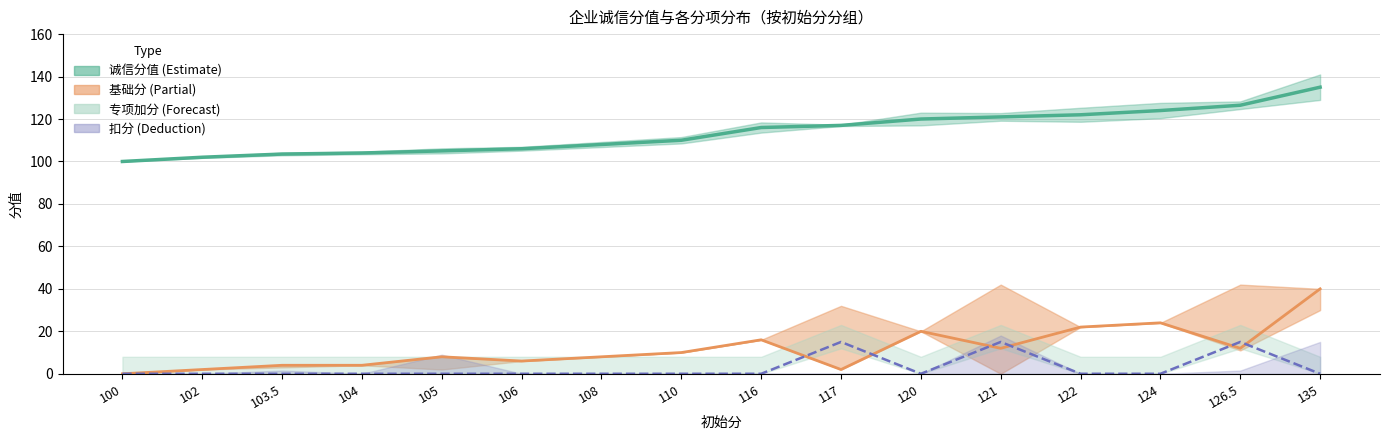

How many data points in 诚信分值 are above 116?

7